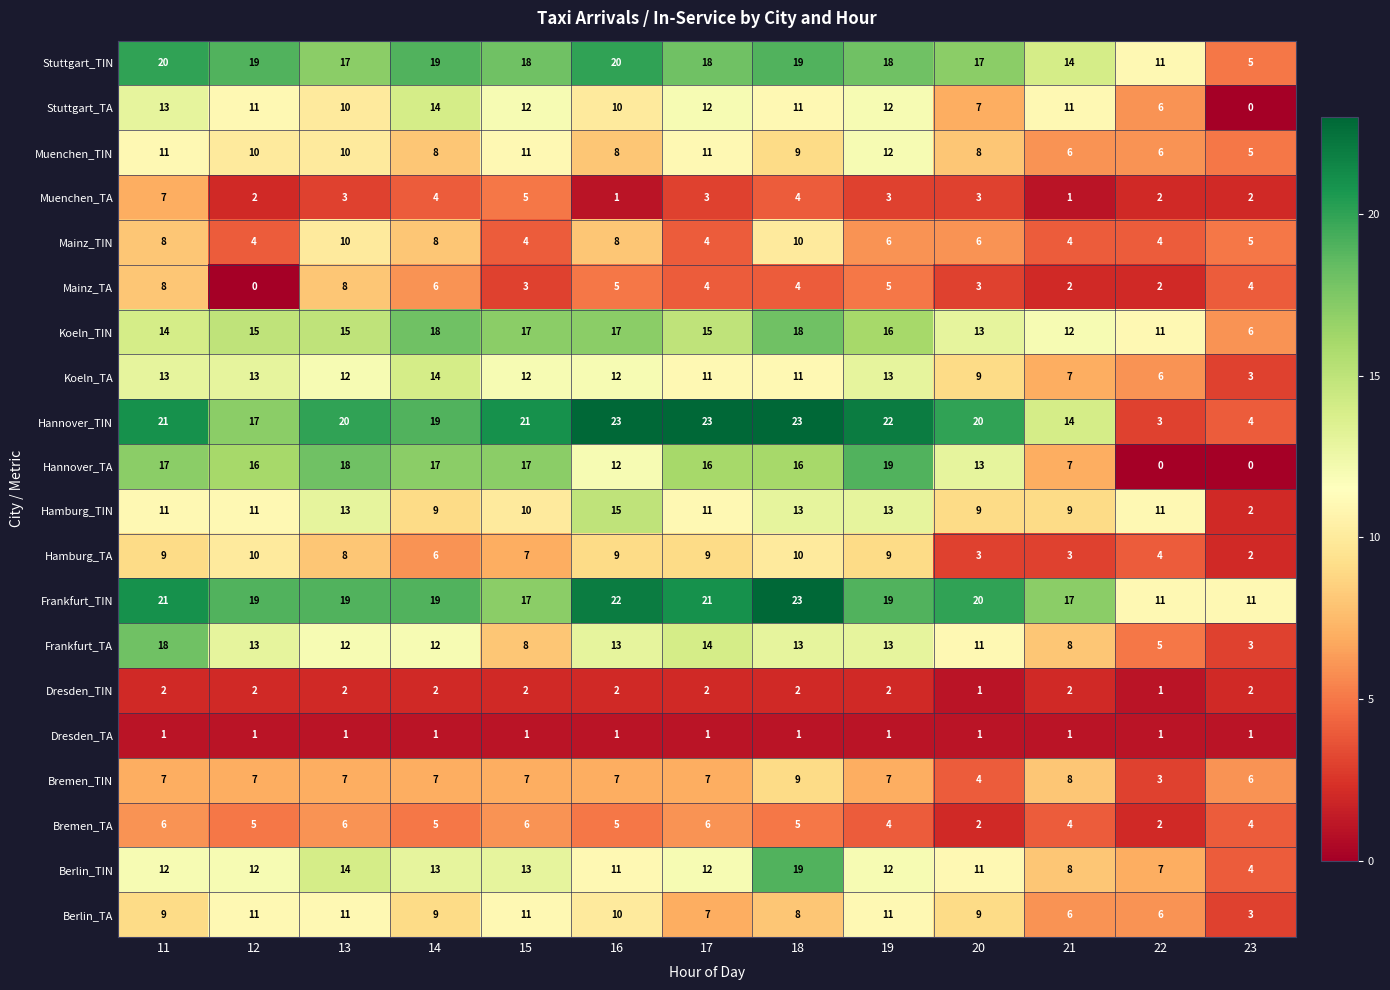

What is the spread (max minus min) of values at 20?

19